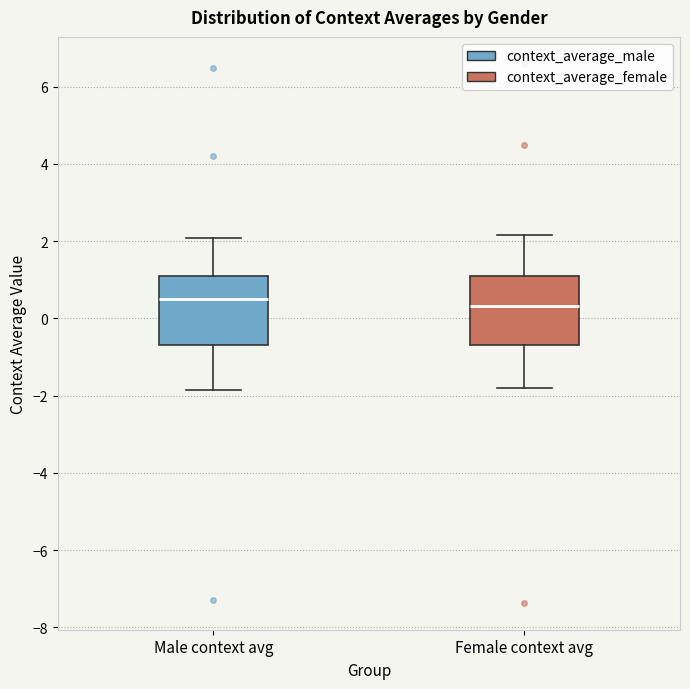

Where is the upper edge of the box for Female context avg on the y-axis? The values are not printed on the chart, so give them approximately, as read against the axis.

1.0